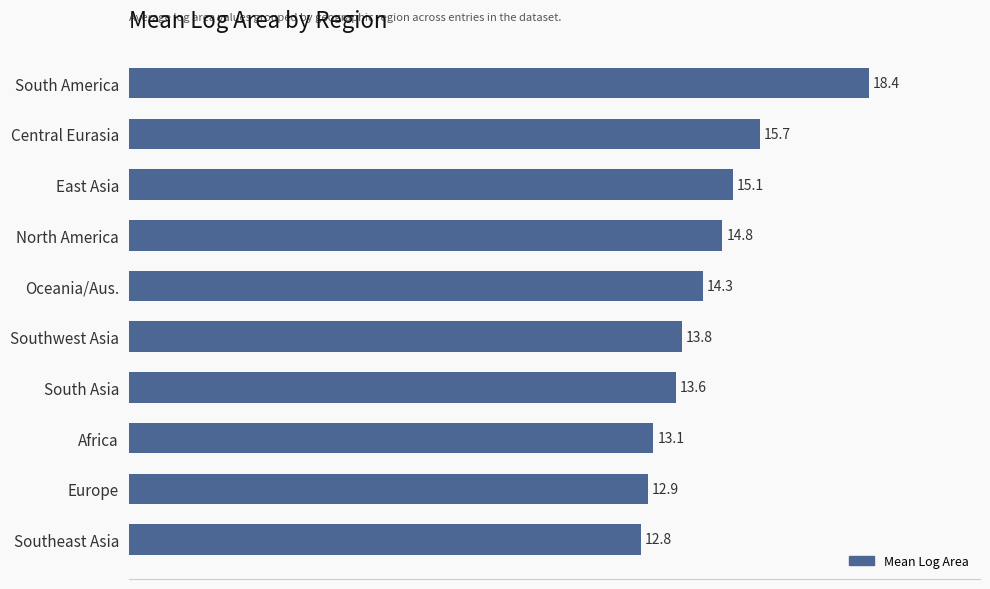

At which category does the chart reach its peak across all series?

South America